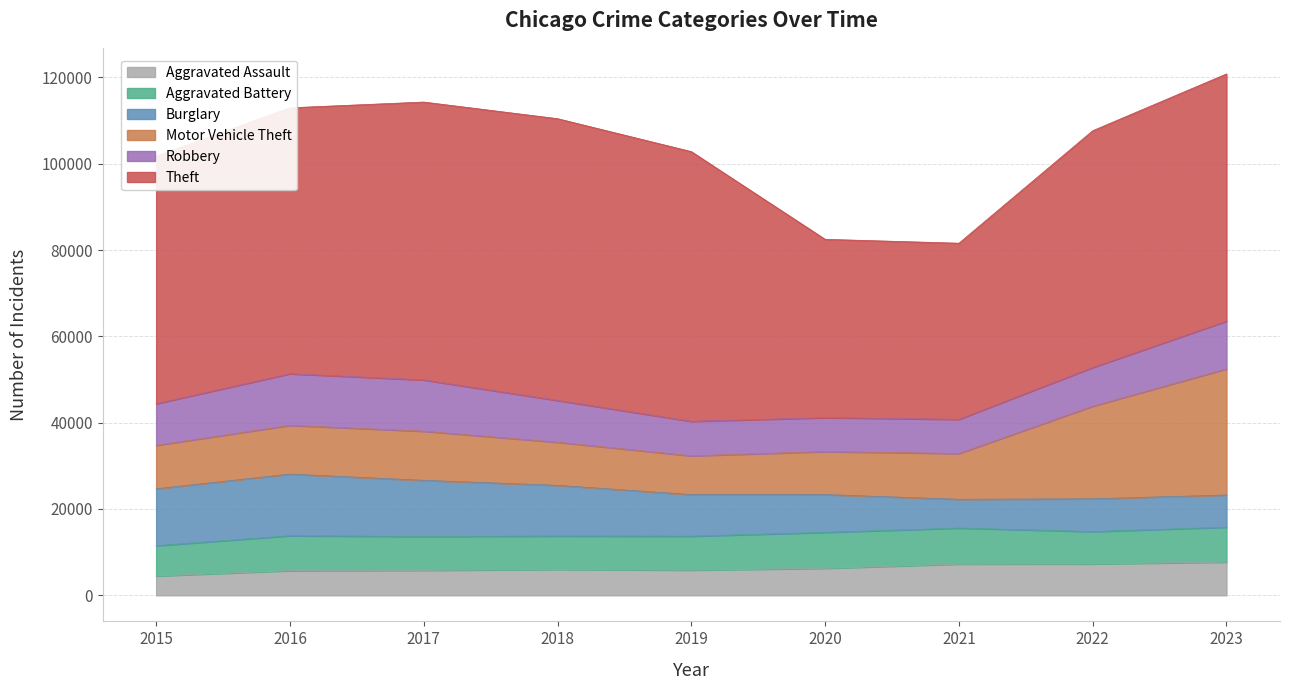

How many lines are shown in the chart?

6